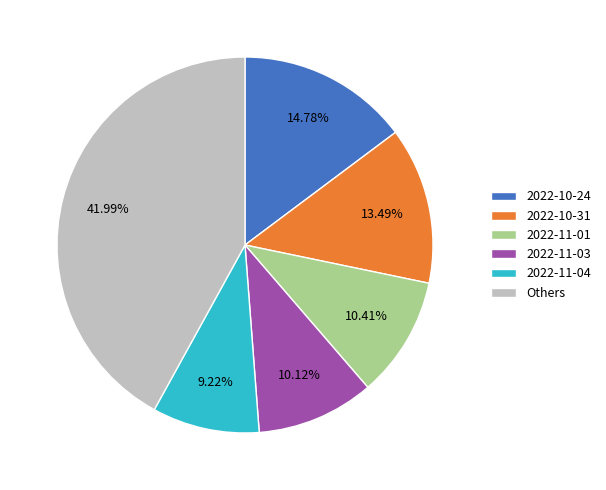

Does 2022-11-03 account for over 50% of the chart?

No